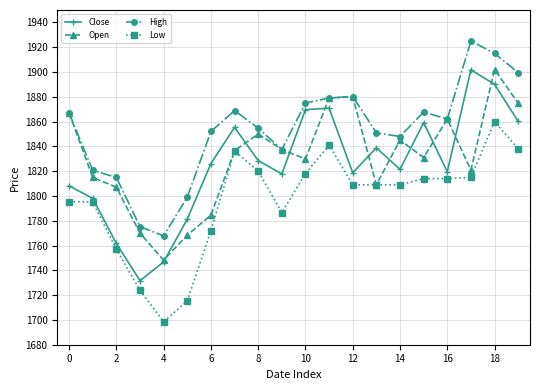

Does the chart display data point markers on the line(s)?

Yes